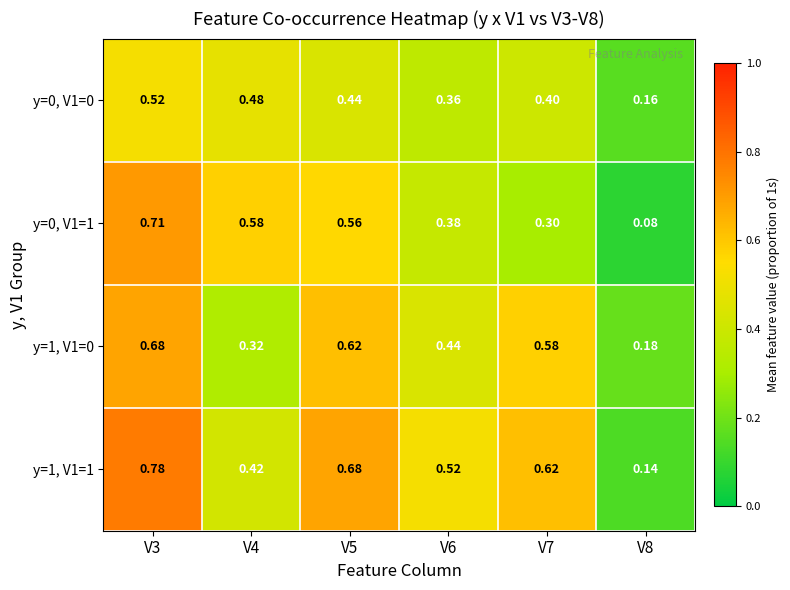

At which category is the sum across all series the highest?

V3